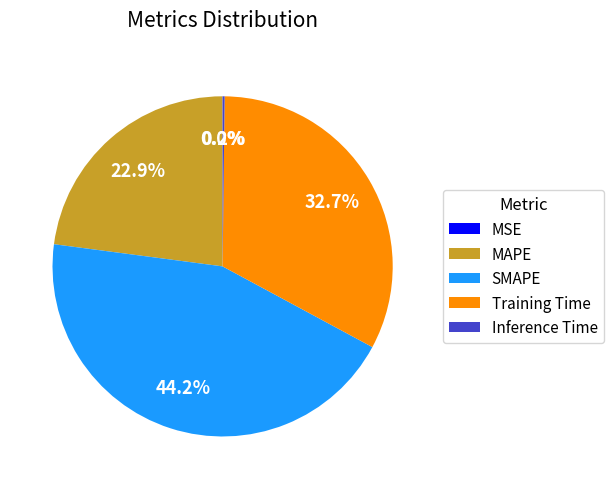

Which slice is the largest?

SMAPE